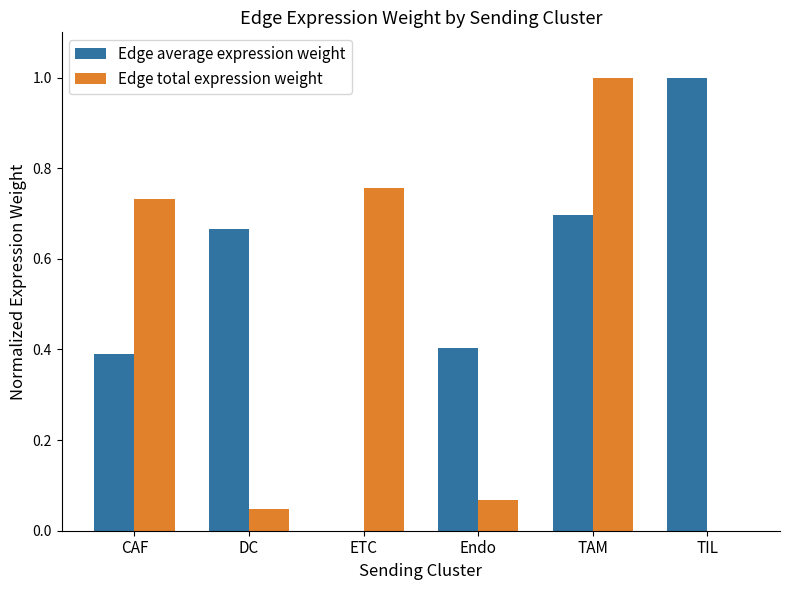

True or false: Edge total expression weight has a value of 0.0 at DC.

True